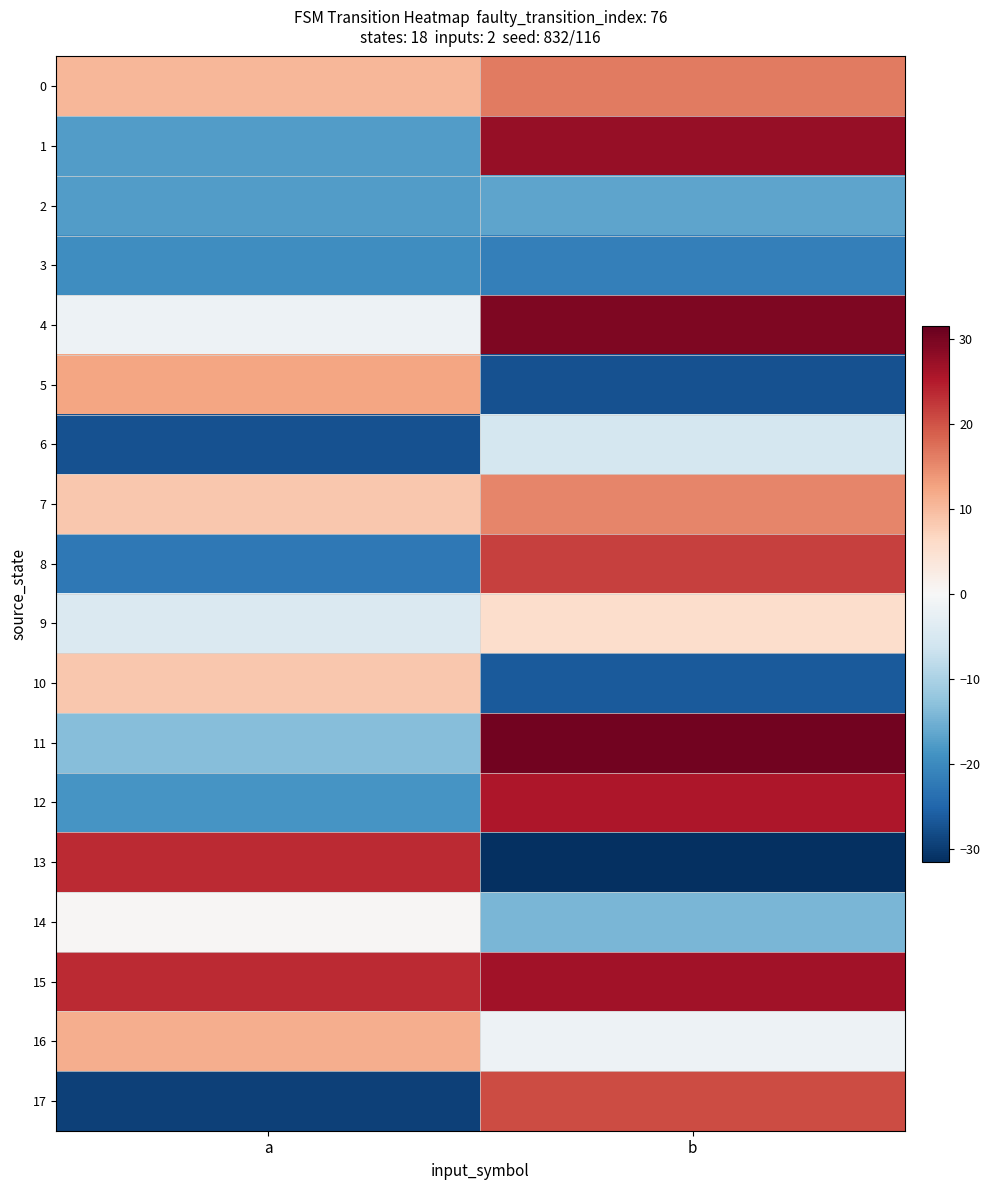

List the series in order of their peak value, highest first.

11, 4, 1, 15, 12, 13, 8, 17, 0, 7, 5, 16, 10, 9, 14, 6, 2, 3